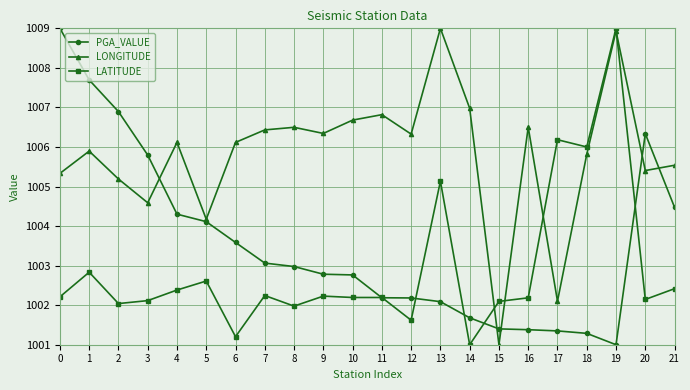

True or false: LATITUDE has a value of 582.7 at 16.

False